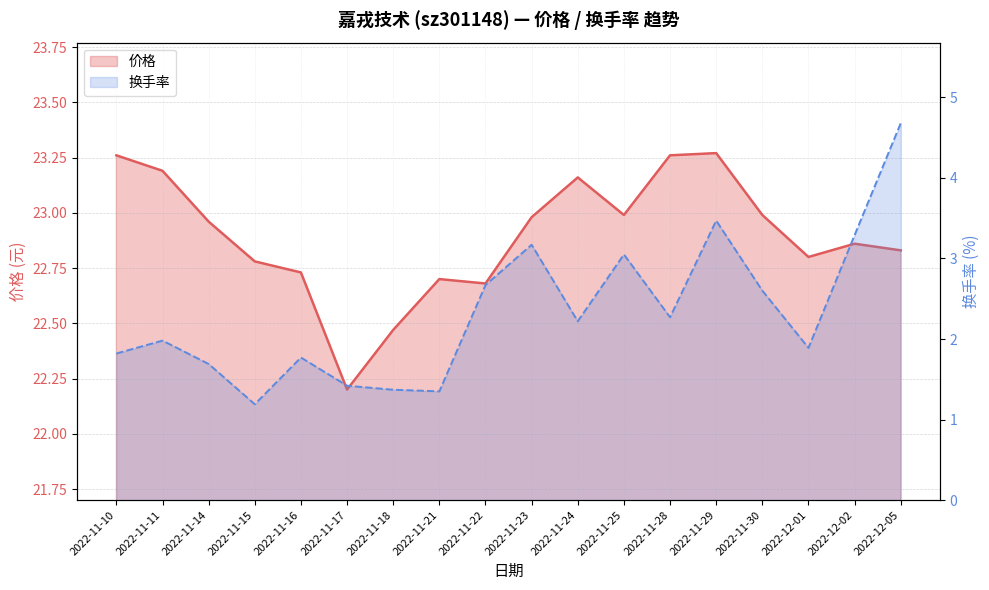

Which series has the largest total across all categories?

价格